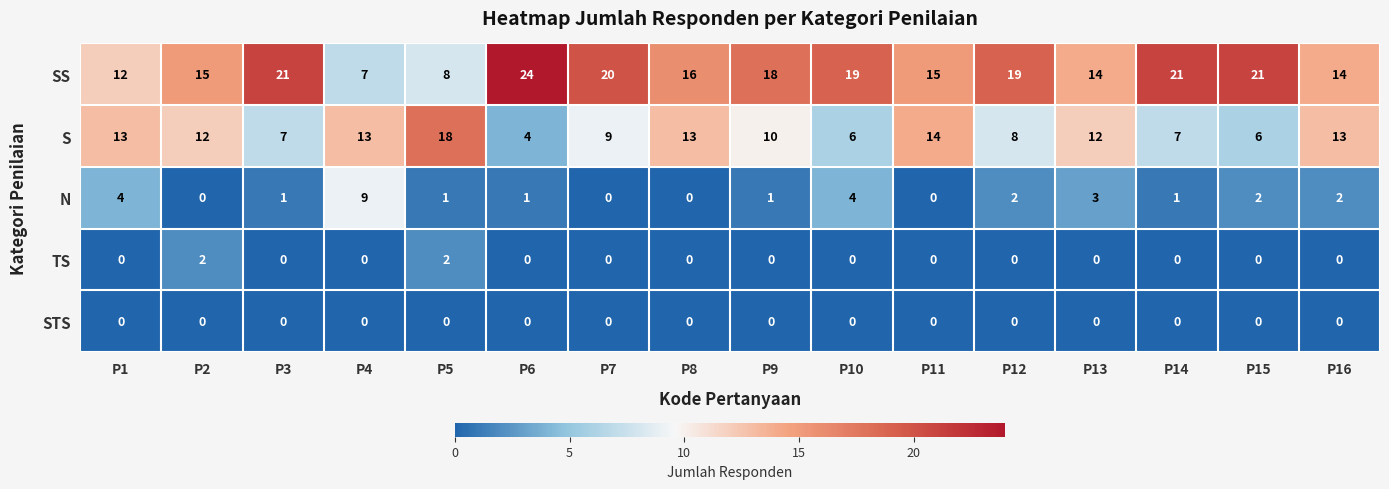

At how many categories does at least one series exceed 17?

9